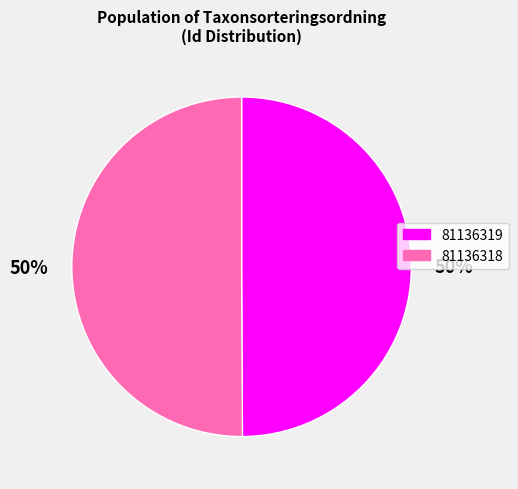

True or false: 81136318 accounts for 59% of the total.

False